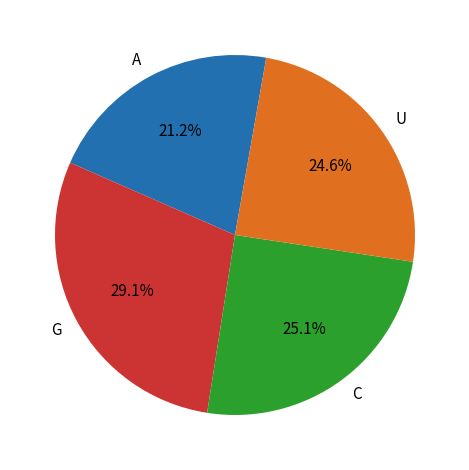

Rank the categories by value from lowest to highest.

A, U, C, G